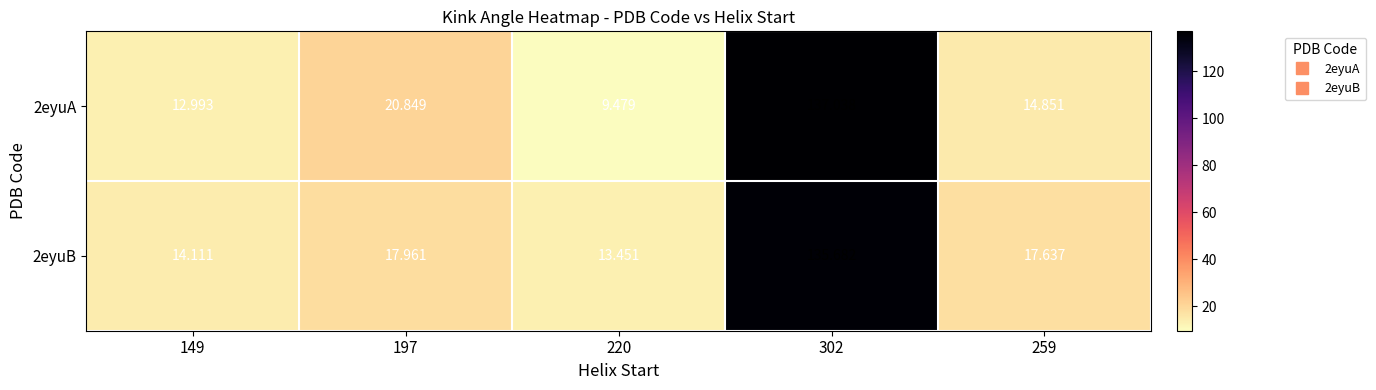

Is the value of 2eyuA at 220 greater than the value of 2eyuB at 220?

No